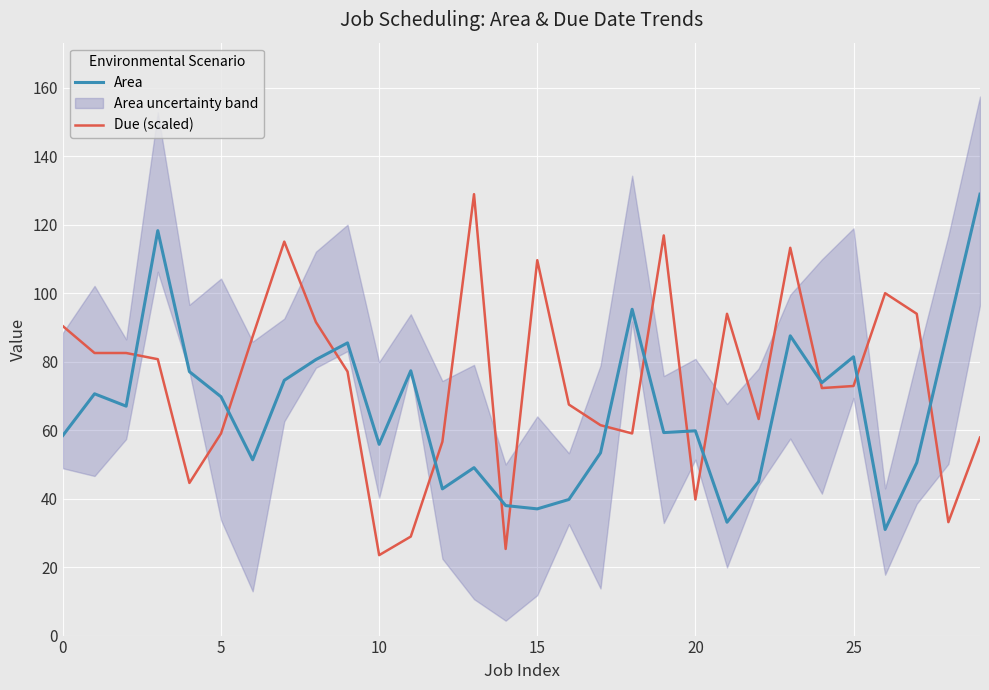

True or false: Area has a value of 38.0 at 14.

True